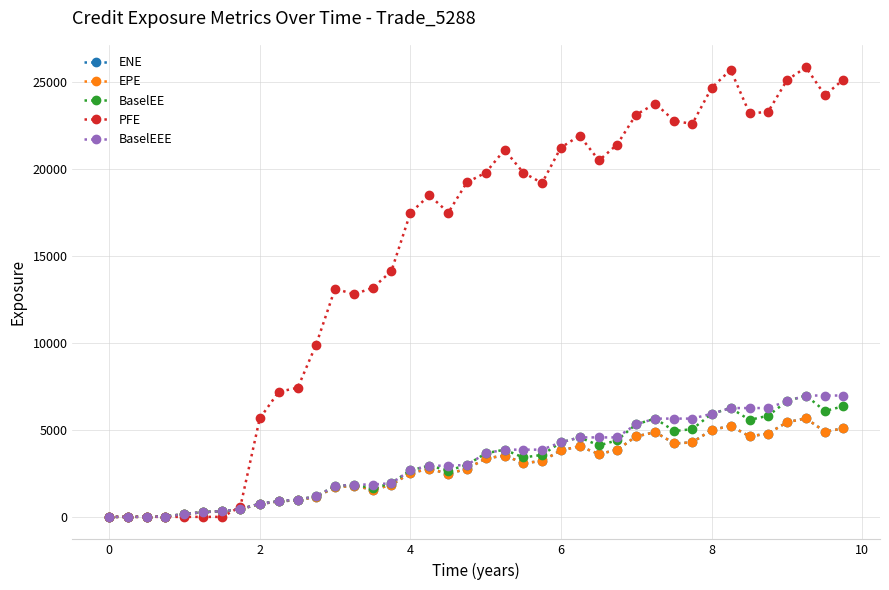

Reading left to right, extract all data points from this chart.

ENE: 0.0	0.0	6.6	21.6	159.7	273.1	327.0	440.4	741.9	884.8	964.4	1147.7	1705.9	1782.5	1562.5	1836.6	2526.2	2755.1	2480.0	2760.3	3358.6	3527.5	3095.5	3206.2	3826.9	4055.0	3617.0	3852.2	4621.6	4870.0	4219.9	4284.5	4993.3	5233.7	4626.9	4793.5	5441.7	5662.4	4898.5	5084.4
EPE: 0.0	0.0	6.6	21.6	159.7	273.1	327.0	440.4	741.9	884.8	964.4	1147.7	1705.9	1782.5	1562.5	1836.6	2526.2	2755.1	2480.0	2760.3	3358.6	3527.5	3095.5	3206.2	3826.9	4055.0	3617.0	3852.2	4621.6	4870.0	4219.9	4284.5	4993.3	5233.7	4626.9	4793.5	5441.7	5662.4	4898.5	5084.4
BaselEE: 0.0	0.0	6.6	21.6	160.7	275.4	330.8	446.9	755.5	905.2	991.2	1184.9	1769.4	1859.2	1639.1	1937.3	2679.9	2941.3	2664.7	2984.5	3654.6	3864.9	3415.2	3561.8	4281.1	4568.9	4105.7	4403.3	5320.9	5650.1	4932.8	5044.1	5923.8	6256.4	5573.2	5816.9	6653.7	6977.2	6082.6	6360.7
PFE: 0.0	0.0	0.0	0.0	0.0	0.0	0.0	582.1	5660.7	7189.4	7422.4	9899.2	13122.2	12792.1	13176.4	14130.7	17476.5	18486.9	17493.7	19226.0	19789.4	21099.2	19792.4	19189.6	21225.7	21914.5	20490.3	21405.2	23115.6	23754.7	22770.7	22585.6	24666.1	25696.8	23190.9	23286.1	25110.8	25844.1	24236.8	25141.9
BaselEEE: 0.0	0.0	6.6	21.6	160.7	275.4	330.8	446.9	755.5	905.2	991.2	1184.9	1769.4	1859.2	1859.2	1937.3	2679.9	2941.3	2941.3	2984.5	3654.6	3864.9	3864.9	3864.9	4281.1	4568.9	4568.9	4568.9	5320.9	5650.1	5650.1	5650.1	5923.8	6256.4	6256.4	6256.4	6653.7	6977.2	6977.2	6977.2